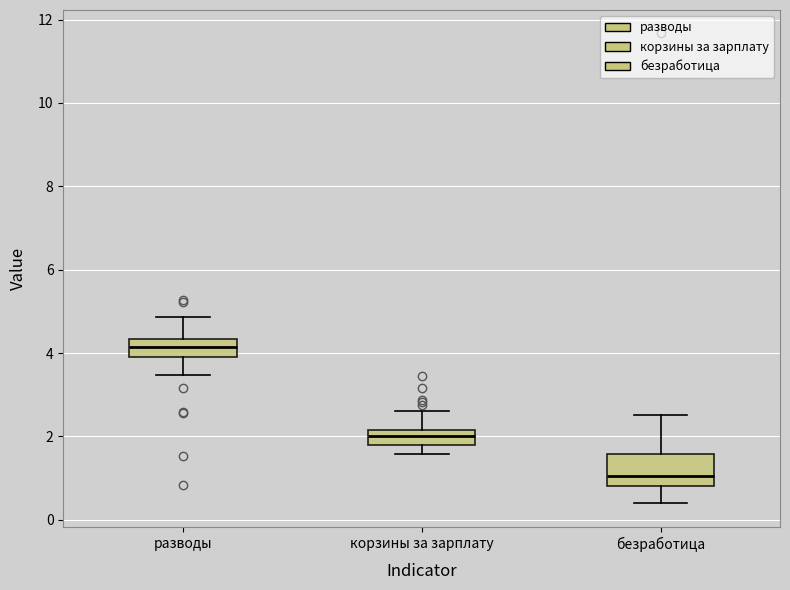

Which box's median line is the lowest?

безработица